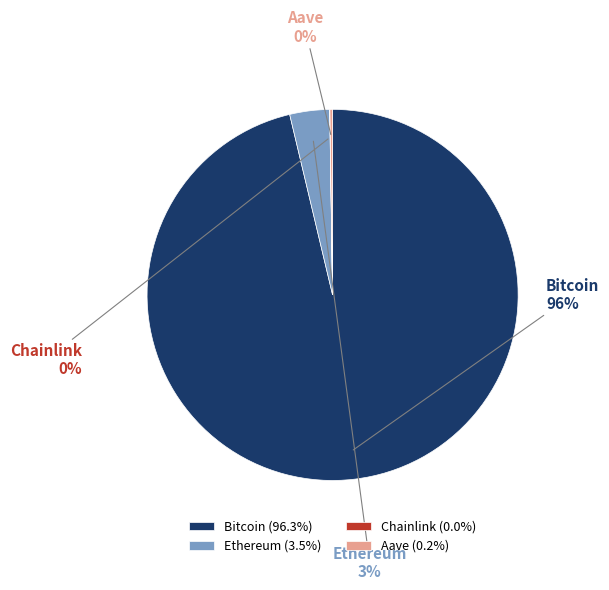

What percentage is the Ethereum (3.5%) slice, to the nearest percent?

3%